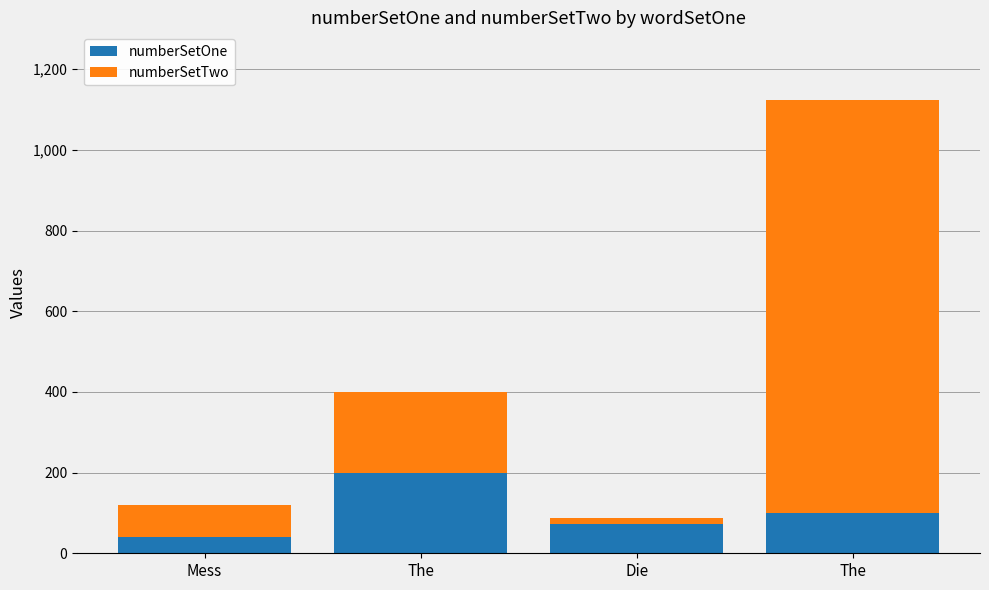

Read the numberSetOne value at Die, to the nearest 50.

50